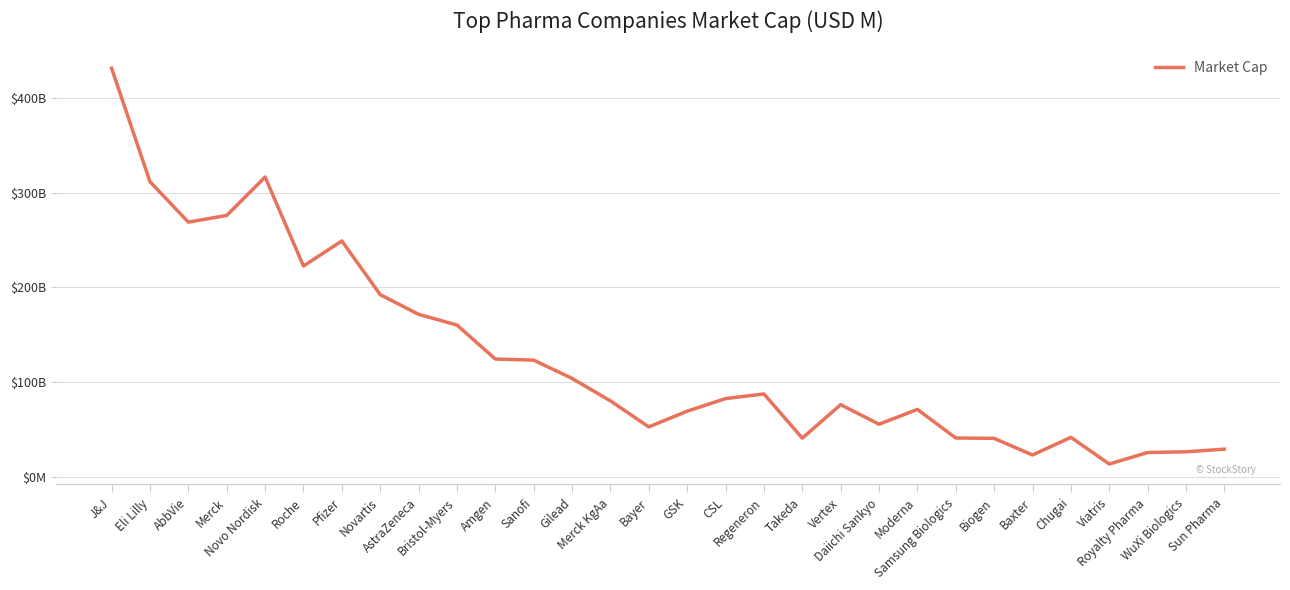

Rank the categories by value from highest to lowest.

J&J, Novo Nordisk, Eli Lilly, Merck, AbbVie, Pfizer, Roche, Novartis, AstraZeneca, Bristol-Myers, Amgen, Sanofi, Gilead, Regeneron, CSL, Merck KgAa, Vertex, Moderna, GSK, Daiichi Sankyo, Bayer, Chugai, Samsung Biologics, Takeda, Biogen, Sun Pharma, WuXi Biologics, Royalty Pharma, Baxter, Viatris